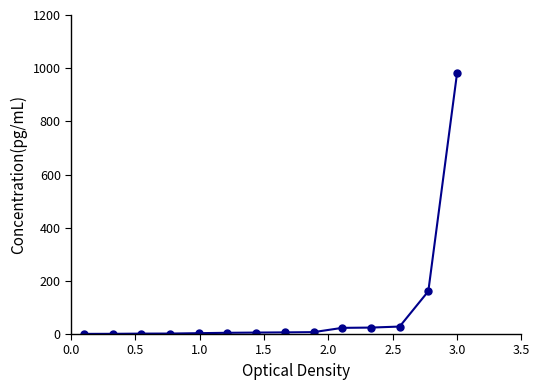

What is the difference between the maximum and minimum values?

979.4